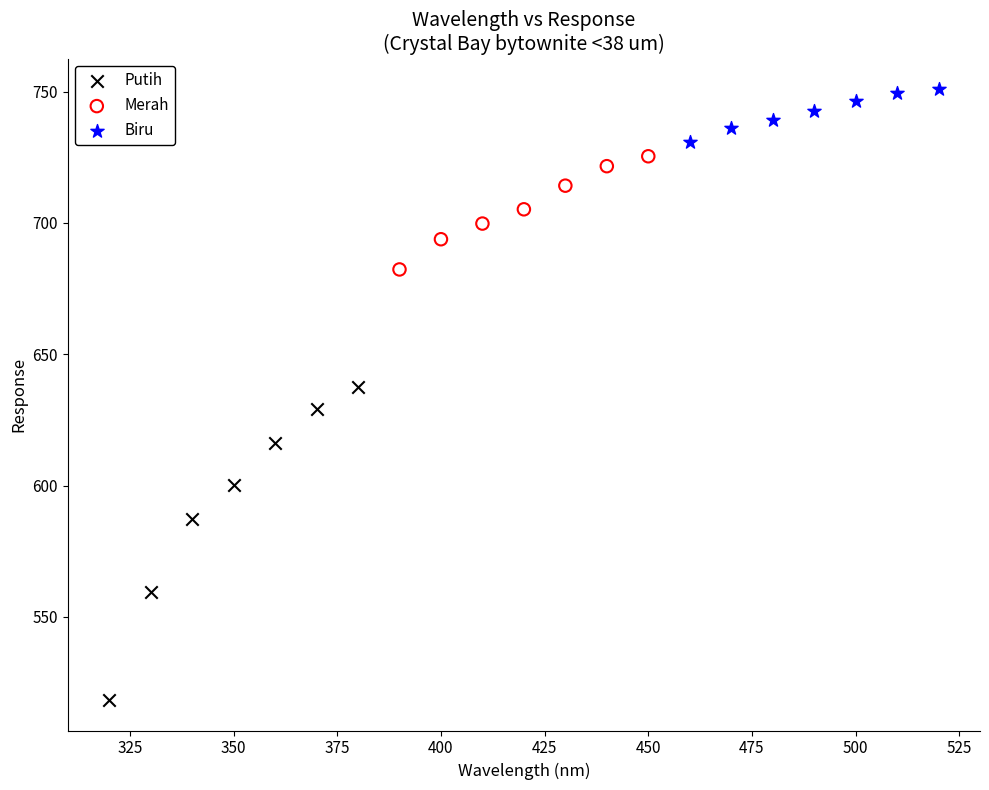

Which series reaches the maximum Y coordinate?

Biru